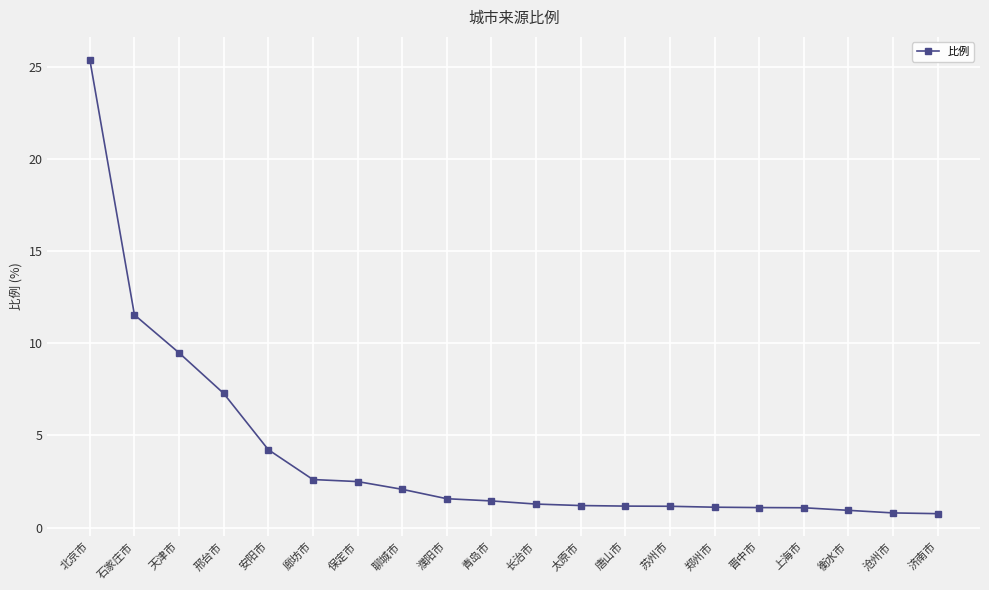

The value at 邢台市 is 7.3. True or false?

True